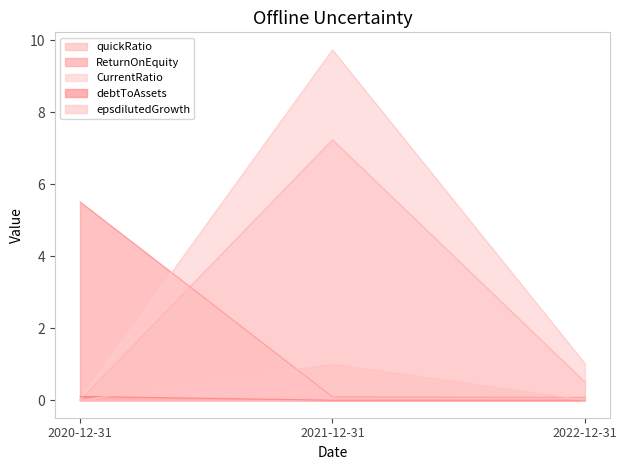

True or false: debtToAssets has a value of 0.0 at 2022-12-31.

True